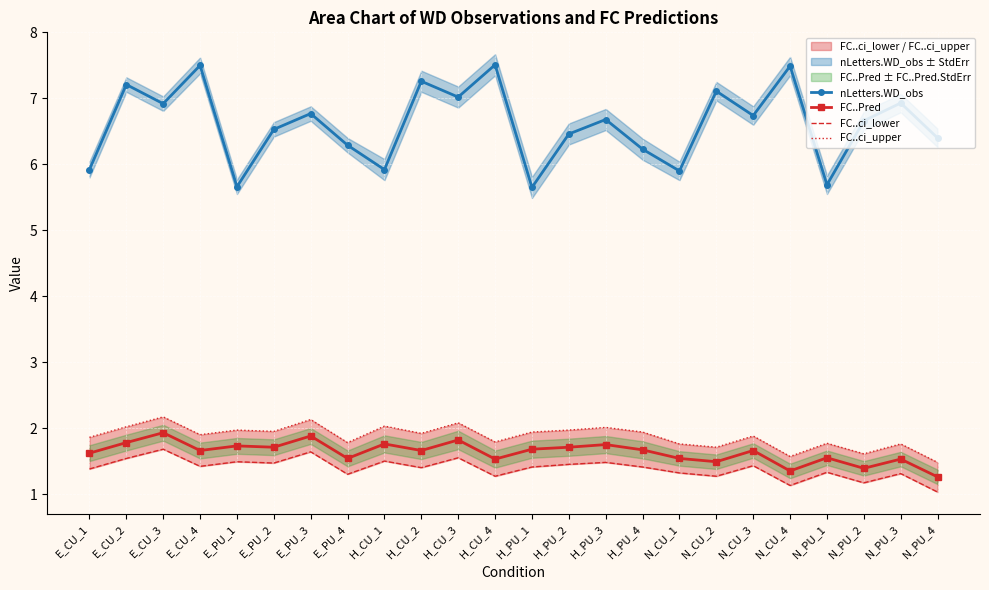

Rank the series at N_CU_3 from lowest to highest value.

FC..ci_lower, FC..Pred, FC..ci_upper, nLetters.WD_obs